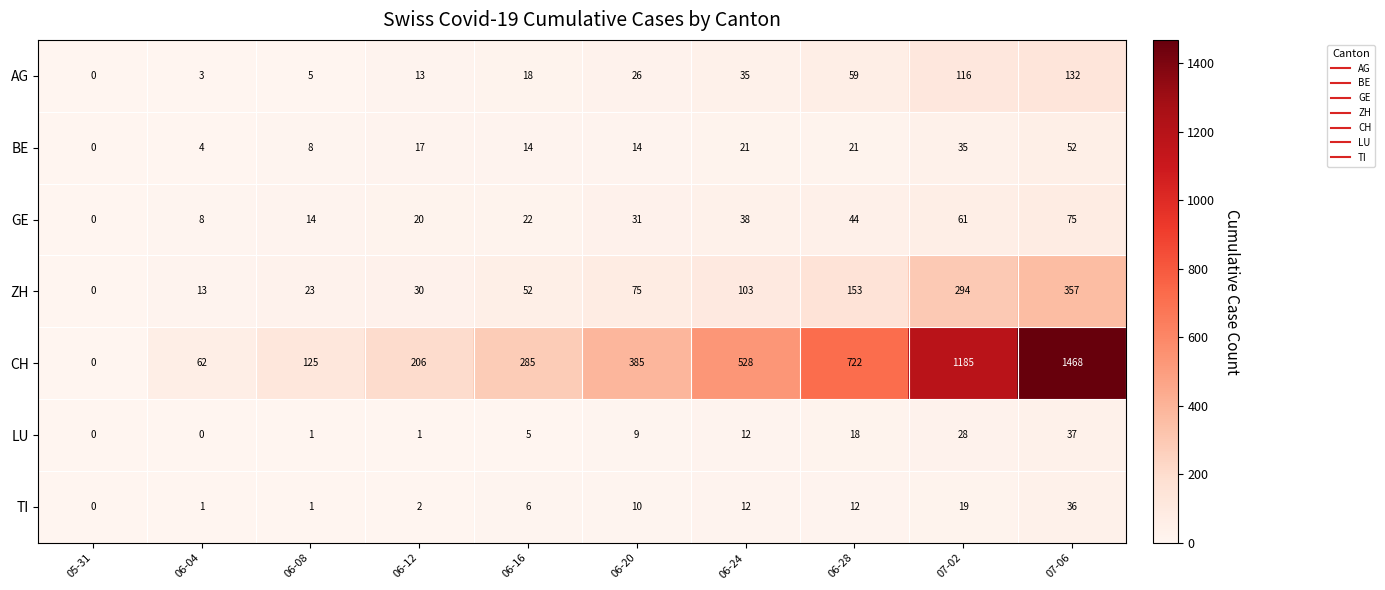

Count the number of data series in this chart.

7